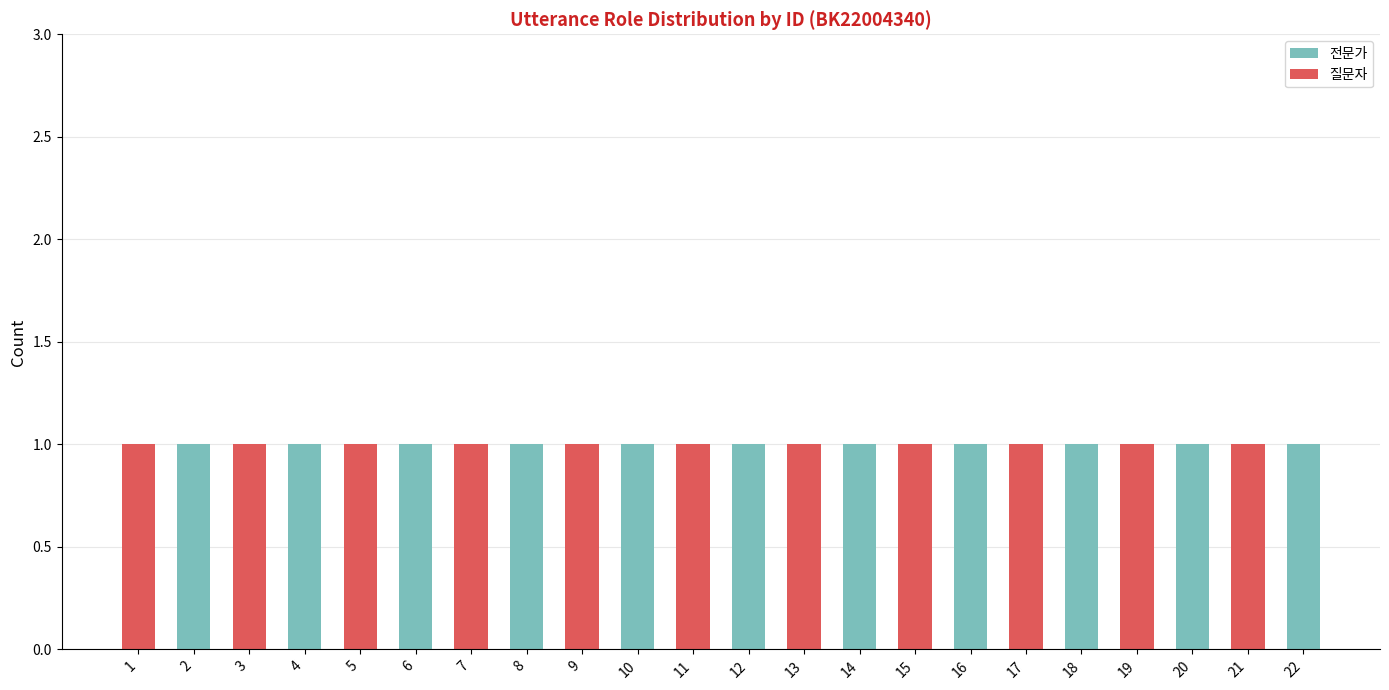

True or false: 전문가 has a value of -1 at 11.

False